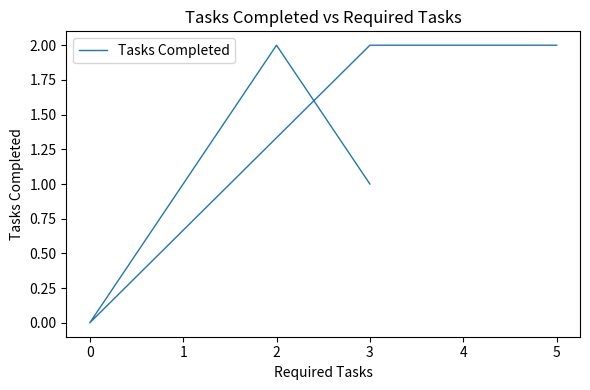

What is the value of the 5th point from the left?

2